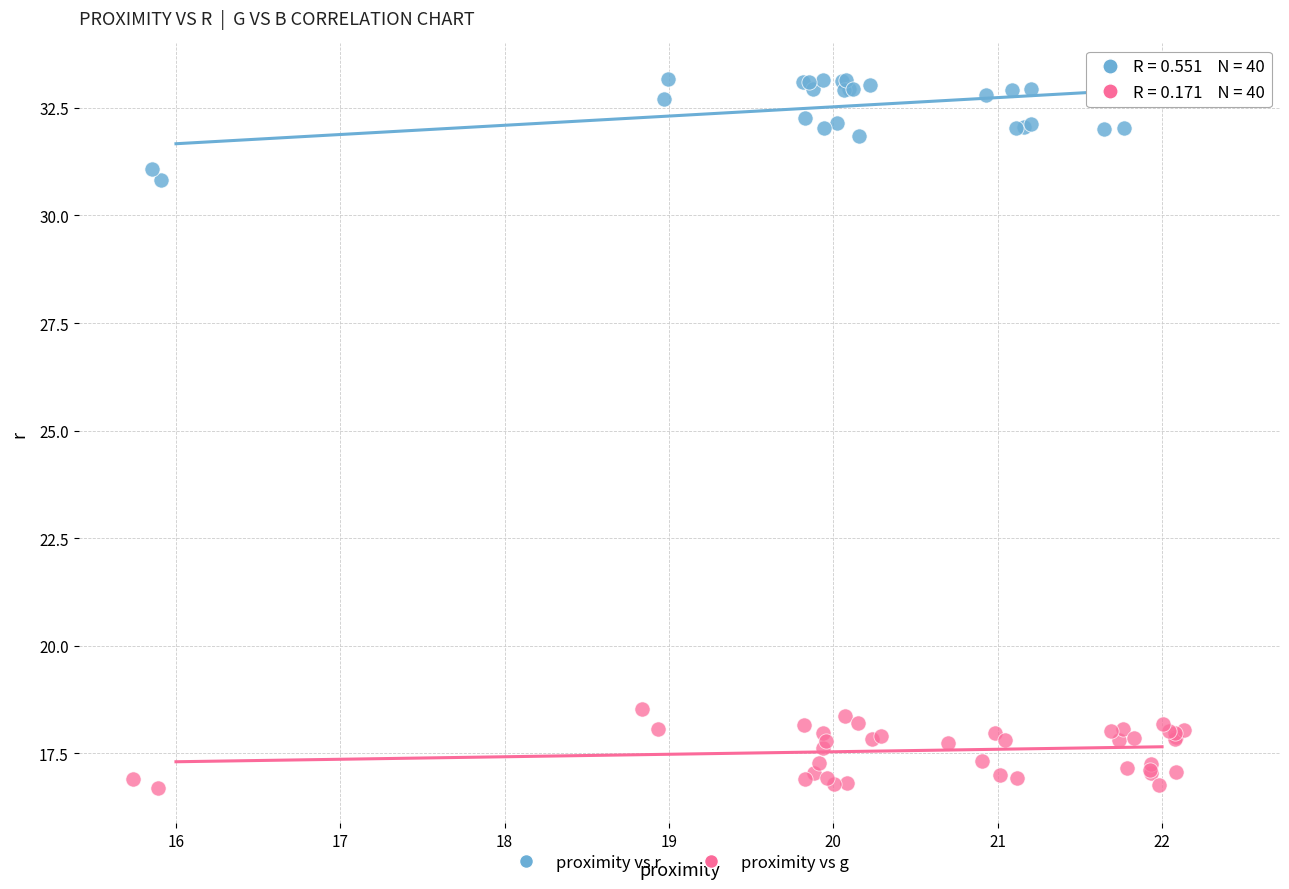

Which series contains the lowest Y value?

proximity vs g